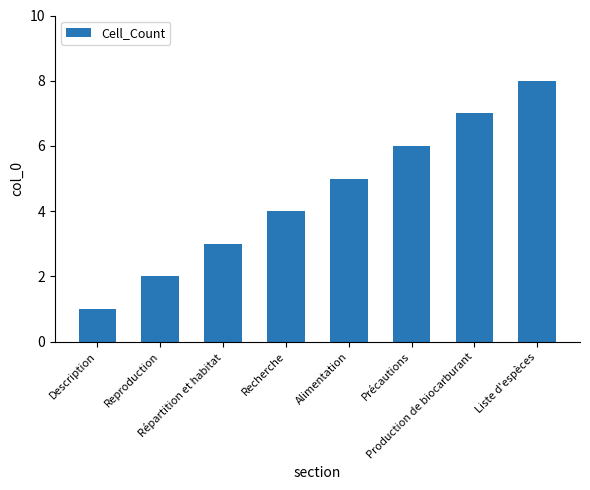

What position from the left is Répartition et habitat?

3